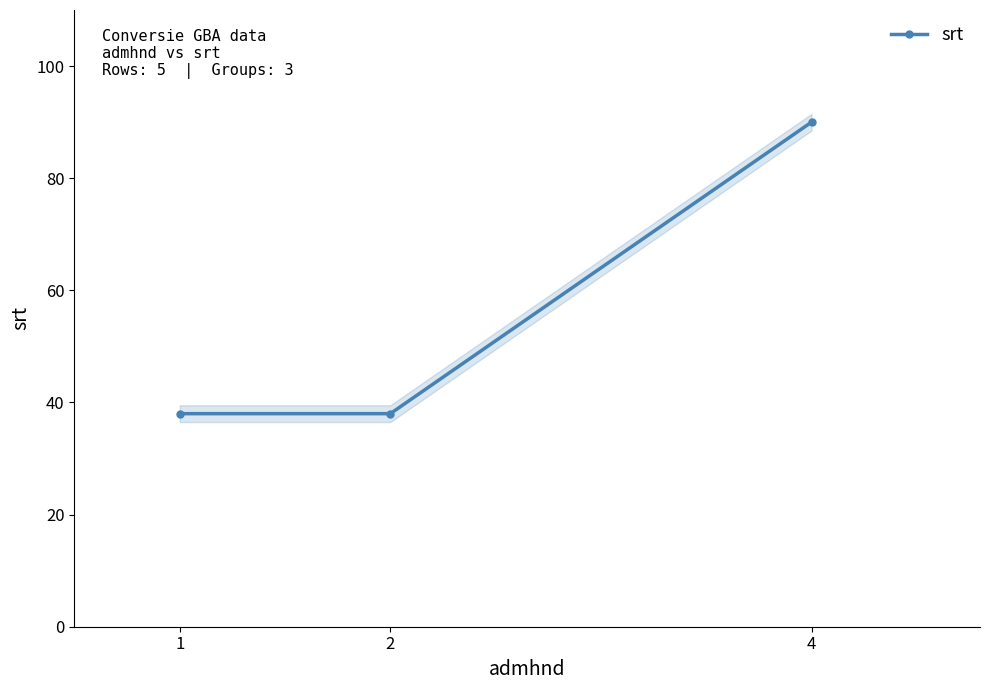

Between 2 and 4, which is larger?

4